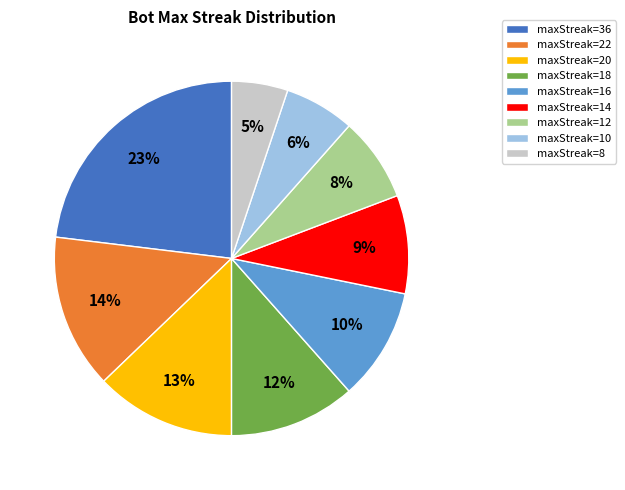

What is the ratio of the value at maxStreak=10 to the value at maxStreak=20?

0.5